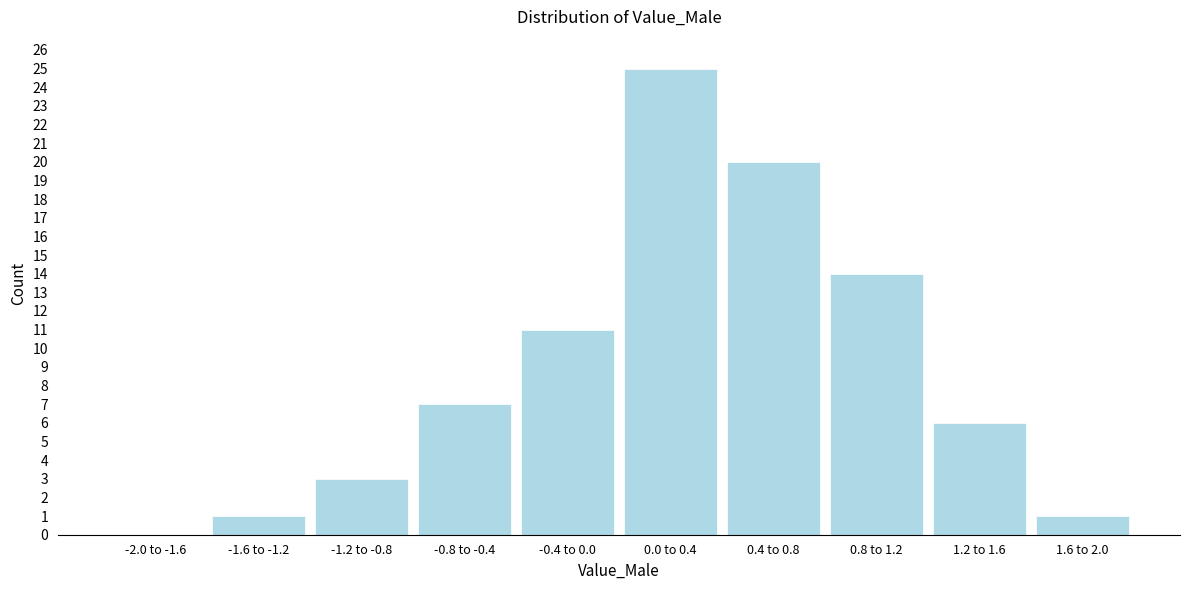

Reading left to right, what are all the values shown in this chart?

-2.0 to -1.6=0	-1.6 to -1.2=1	-1.2 to -0.8=3	-0.8 to -0.4=7	-0.4 to 0.0=11	0.0 to 0.4=25	0.4 to 0.8=20	0.8 to 1.2=14	1.2 to 1.6=6	1.6 to 2.0=1